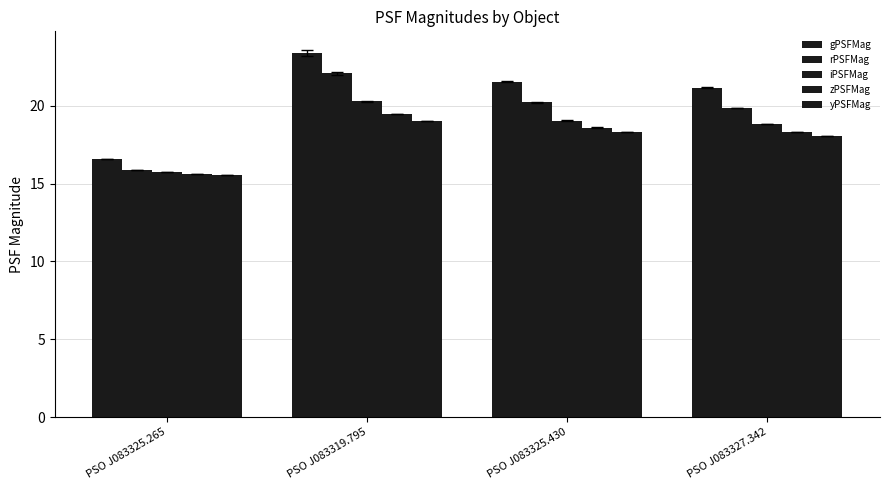

Reading left to right, transcribe all the data shown in this chart.

gPSFMag: 16.6	23.4	21.5	21.1
rPSFMag: 15.9	22.1	20.2	19.9
iPSFMag: 15.7	20.3	19.0	18.8
zPSFMag: 15.6	19.5	18.6	18.3
yPSFMag: 15.5	19.0	18.3	18.1